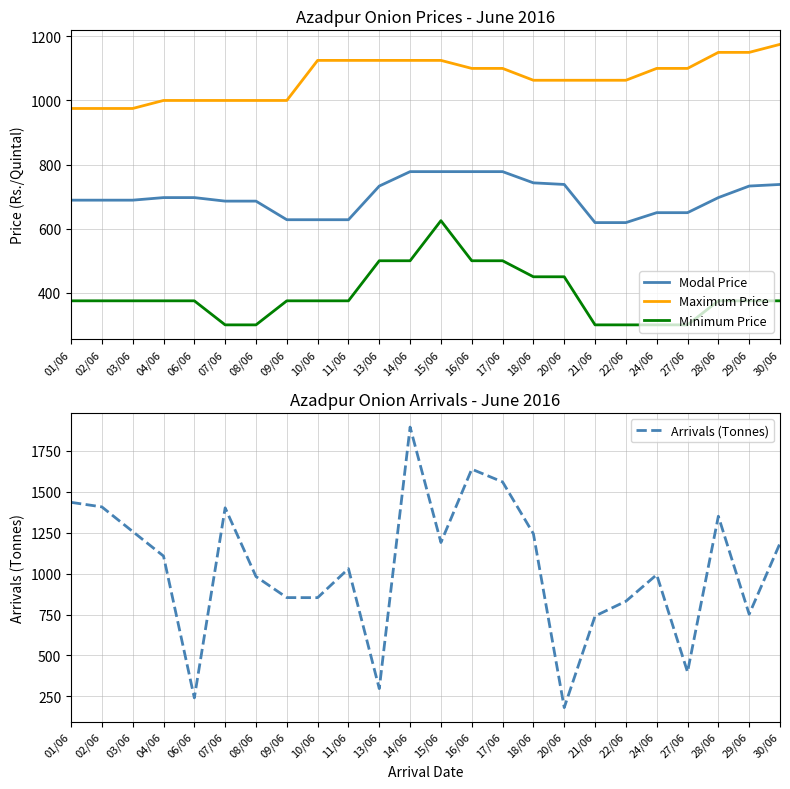

What is the label of the 18th point from the right?

08/06